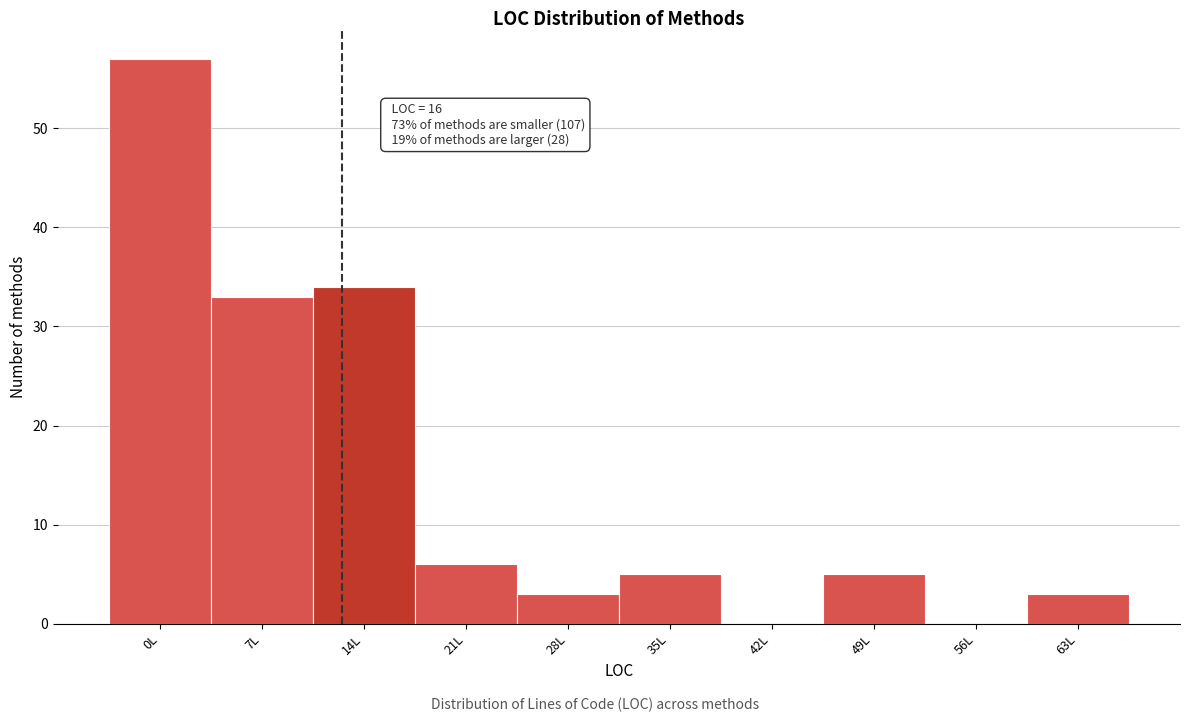

Reading left to right, transcribe all the data shown in this chart.

0L=57	7L=33	14L=34	21L=6	28L=3	35L=5	42L=0	49L=5	56L=0	63L=3